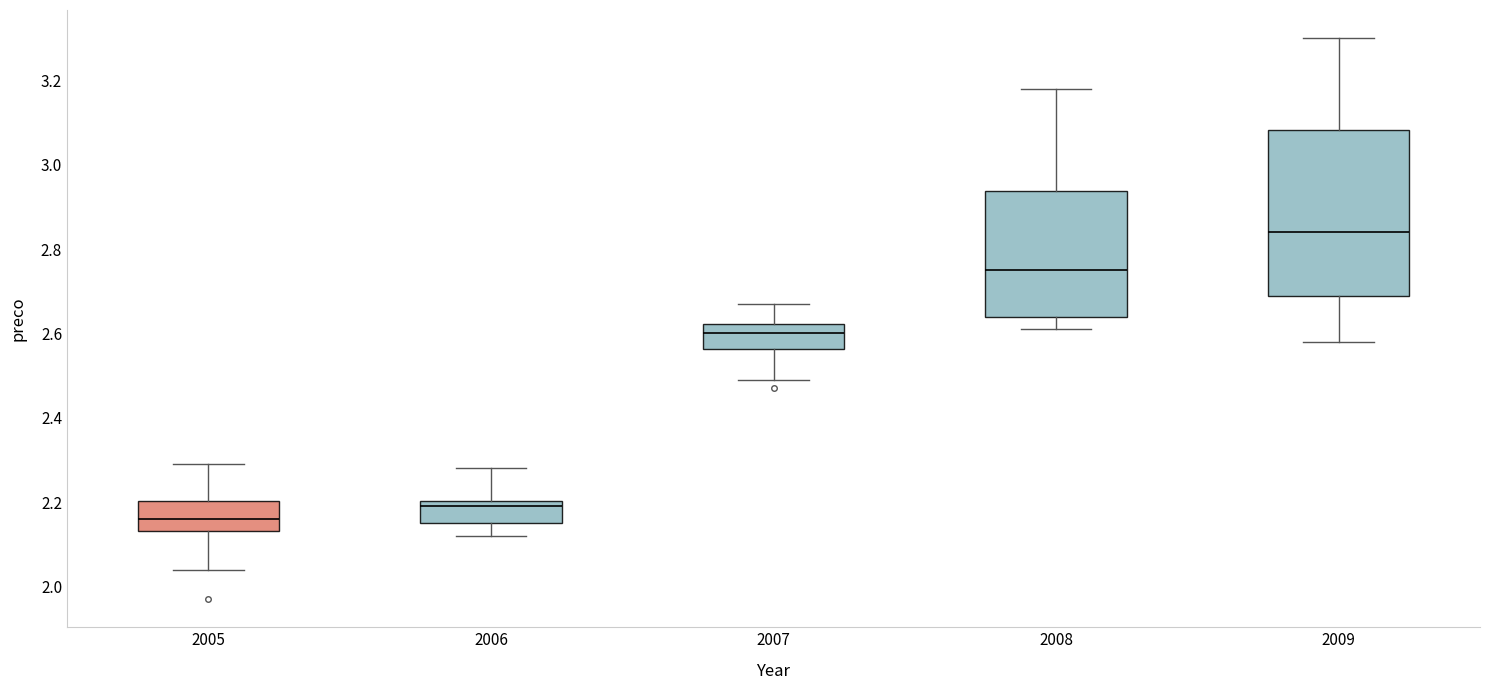

Reading left to right, read every box against the y-axis: the position of its median line, the range the box covers, and the ends of its whiskers. The values are not printed on the chart, so give them approximately, as read against the axis.

2005: median 2.16, box 2.14 to 2.20, whiskers 2.04 to 2.30
2006: median 2.20 (just below the box's upper edge), box 2.16 to 2.20, whiskers 2.12 to 2.28
2007: median 2.60, box 2.56 to 2.62, whiskers 2.50 to 2.68
2008: median 2.76, box 2.64 to 2.94, whiskers 2.62 to 3.18
2009: median 2.84, box 2.68 to 3.08, whiskers 2.58 to 3.30